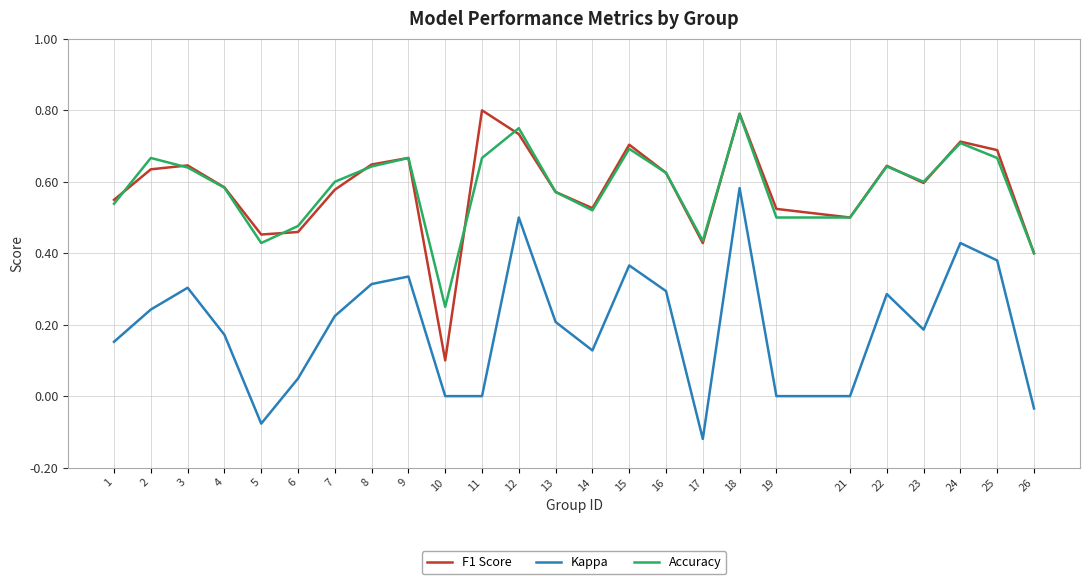

At 7, list the series in order from largest to smallest.

Accuracy, F1 Score, Kappa